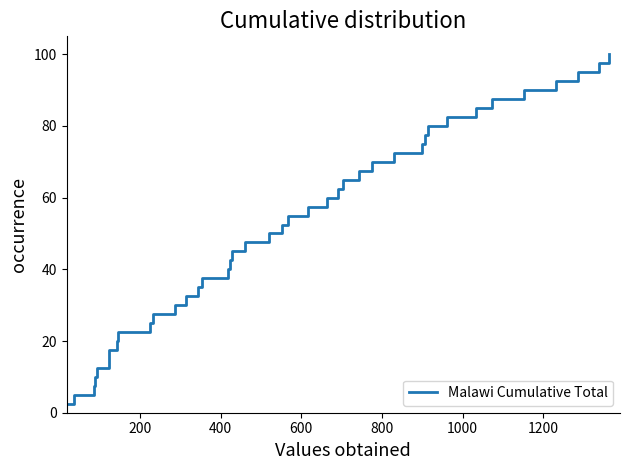

What is the smallest value displayed?

2.5